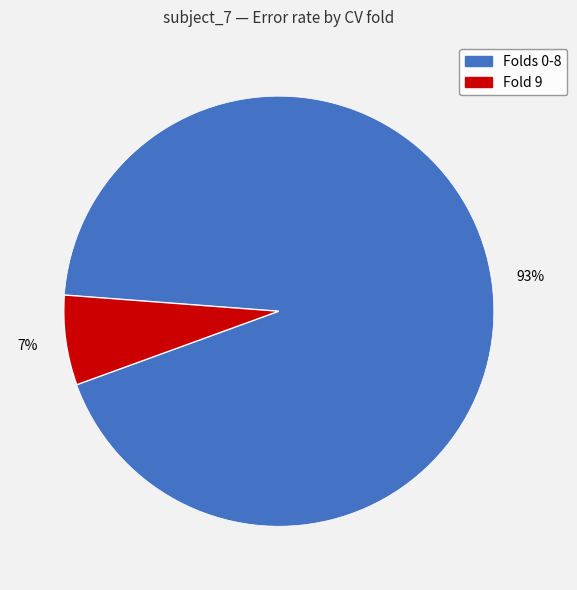

Is there a majority slice in this chart?

Yes